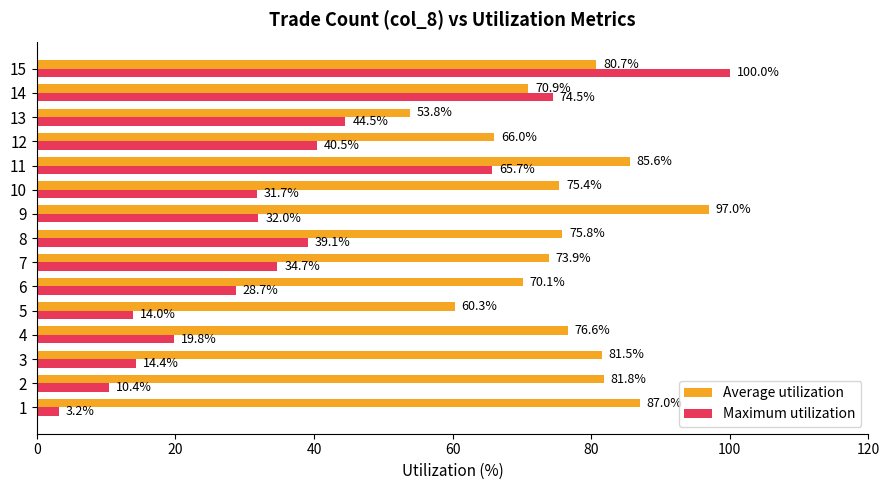

Where is Average utilization nearest to the value 75?

10